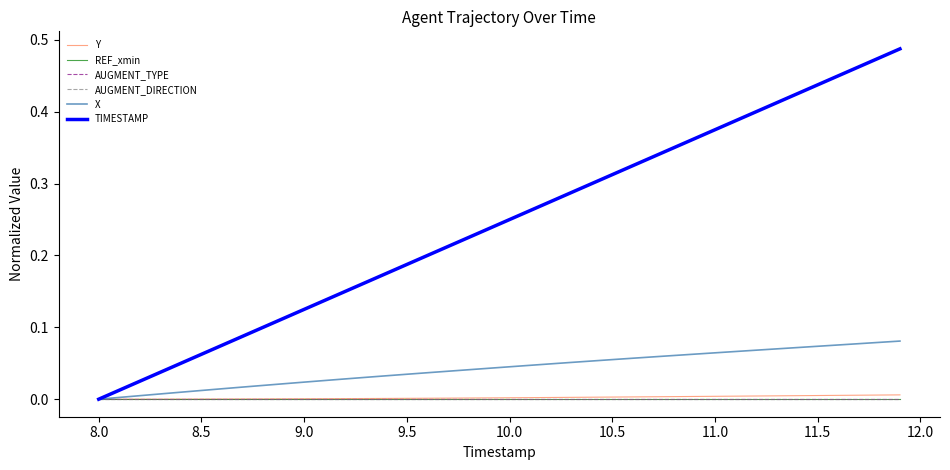

What is the sum of all TIMESTAMP values?

9.8